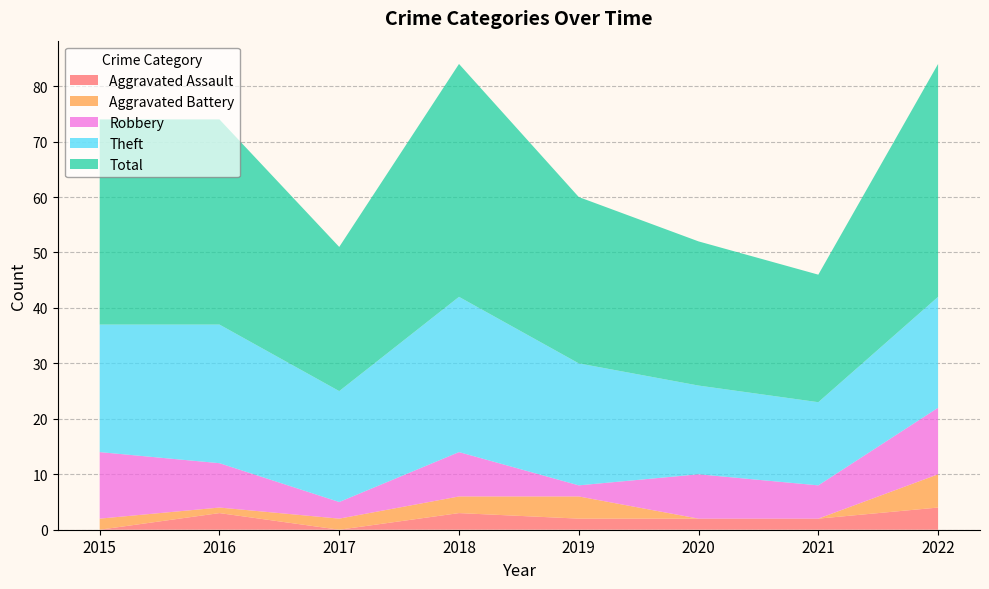

Reading left to right, list all the values displayed in this chart.

Aggravated Assault: 0	3	0	3	2	2	2	4
Aggravated Battery: 2	1	2	3	4	0	0	6
Robbery: 12	8	3	8	2	8	6	12
Theft: 23	25	20	28	22	16	15	20
Total: 37	37	26	42	30	26	23	42